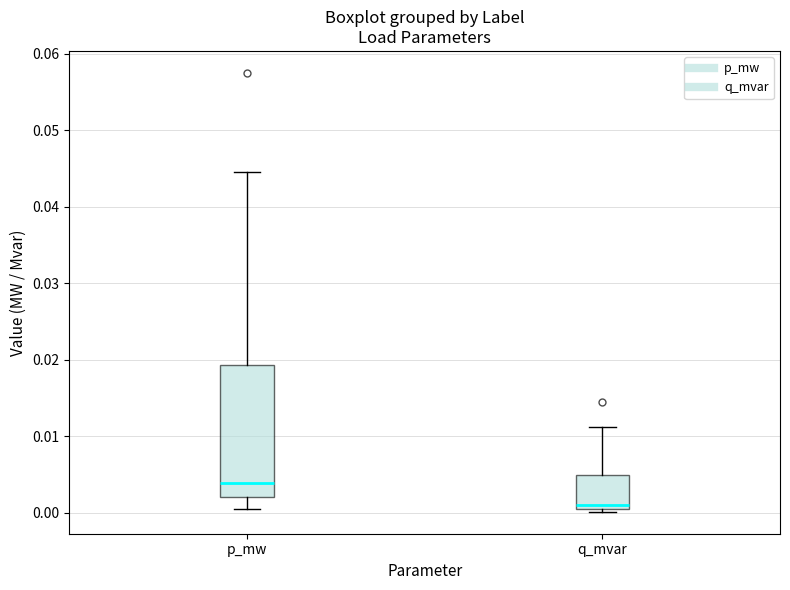

Where does the lower whisker of the box for p_mw end on the y-axis? The values are not printed on the chart, so give them approximately, as read against the axis.

0.000